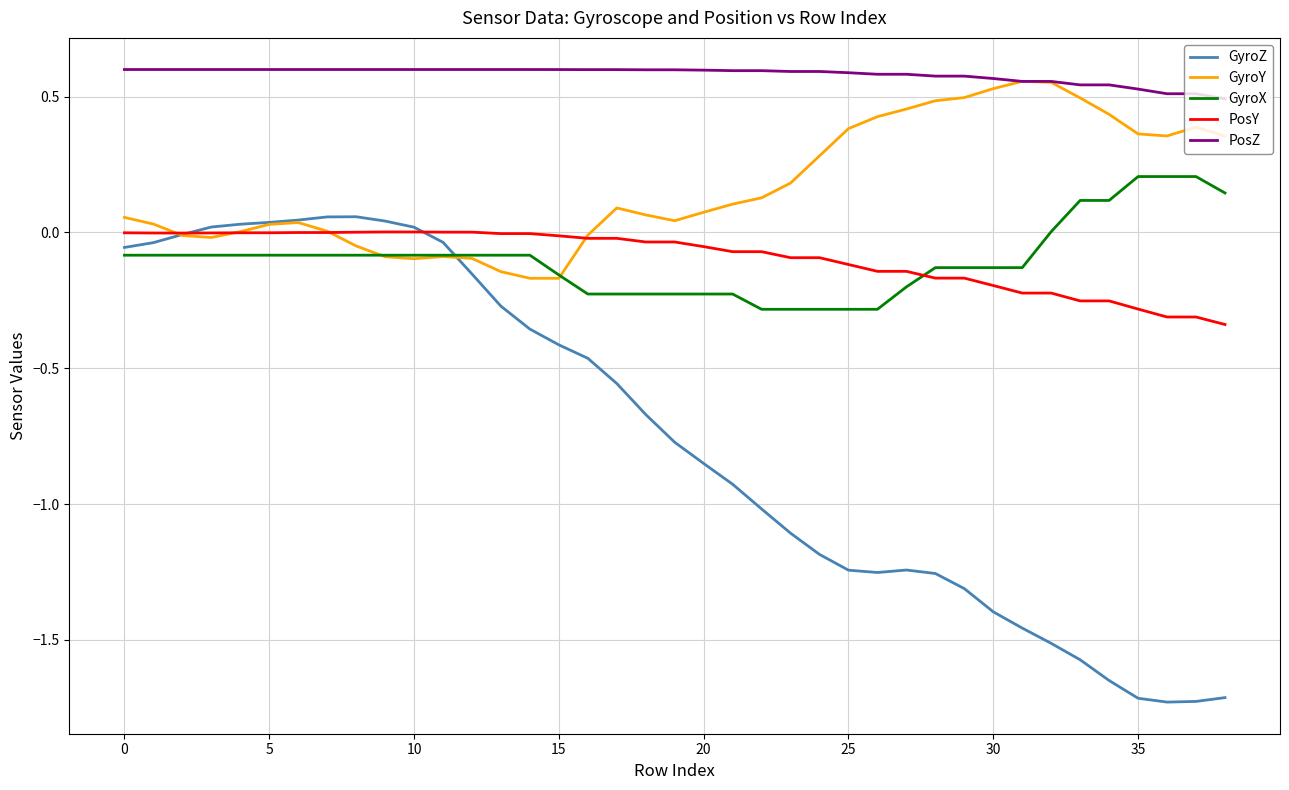

Which series has the largest total across all categories?

PosZ